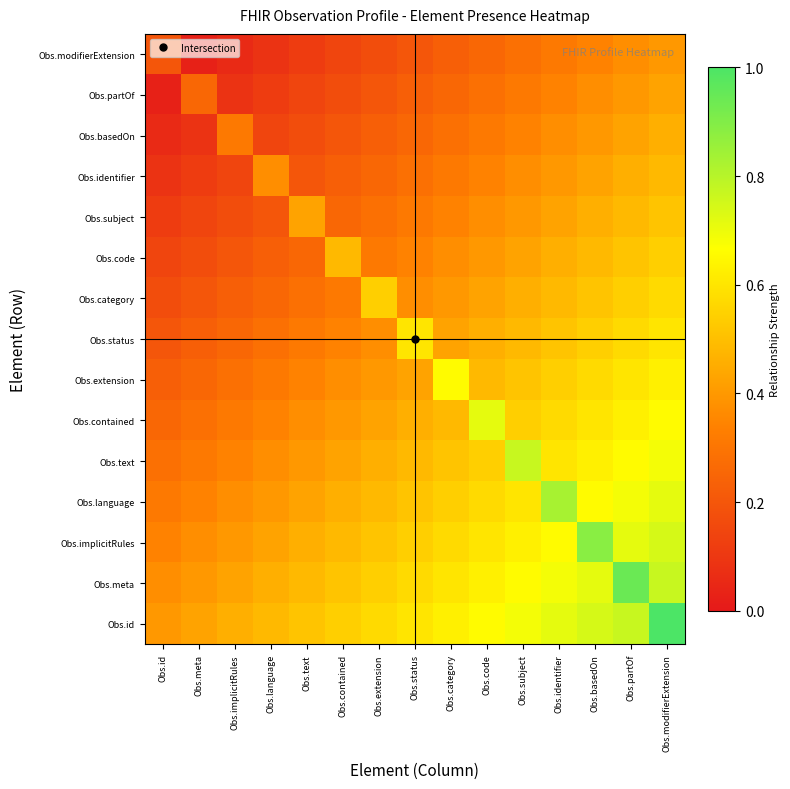

Reading left to right, transcribe all the data shown in this chart.

Obs.modifierExtension: Obs.id=0.2	Obs.meta=0.0	Obs.implicitRules=0.1	Obs.language=0.1	Obs.text=0.1	Obs.contained=0.1	Obs.extension=0.2	Obs.status=0.2	Obs.category=0.2	Obs.code=0.3	Obs.subject=0.3	Obs.identifier=0.3	Obs.basedOn=0.3	Obs.partOf=0.4	Obs.modifierExtension=0.4
Obs.partOf: Obs.id=0.0	Obs.meta=0.3	Obs.implicitRules=0.1	Obs.language=0.1	Obs.text=0.1	Obs.contained=0.2	Obs.extension=0.2	Obs.status=0.2	Obs.category=0.3	Obs.code=0.3	Obs.subject=0.3	Obs.identifier=0.3	Obs.basedOn=0.4	Obs.partOf=0.4	Obs.modifierExtension=0.4
Obs.basedOn: Obs.id=0.1	Obs.meta=0.1	Obs.implicitRules=0.3	Obs.language=0.1	Obs.text=0.2	Obs.contained=0.2	Obs.extension=0.2	Obs.status=0.3	Obs.category=0.3	Obs.code=0.3	Obs.subject=0.3	Obs.identifier=0.4	Obs.basedOn=0.4	Obs.partOf=0.4	Obs.modifierExtension=0.5
Obs.identifier: Obs.id=0.1	Obs.meta=0.1	Obs.implicitRules=0.1	Obs.language=0.4	Obs.text=0.2	Obs.contained=0.2	Obs.extension=0.3	Obs.status=0.3	Obs.category=0.3	Obs.code=0.3	Obs.subject=0.4	Obs.identifier=0.4	Obs.basedOn=0.4	Obs.partOf=0.5	Obs.modifierExtension=0.5
Obs.subject: Obs.id=0.1	Obs.meta=0.1	Obs.implicitRules=0.2	Obs.language=0.2	Obs.text=0.4	Obs.contained=0.3	Obs.extension=0.3	Obs.status=0.3	Obs.category=0.3	Obs.code=0.4	Obs.subject=0.4	Obs.identifier=0.4	Obs.basedOn=0.5	Obs.partOf=0.5	Obs.modifierExtension=0.5
Obs.code: Obs.id=0.1	Obs.meta=0.2	Obs.implicitRules=0.2	Obs.language=0.2	Obs.text=0.3	Obs.contained=0.5	Obs.extension=0.3	Obs.status=0.3	Obs.category=0.4	Obs.code=0.4	Obs.subject=0.4	Obs.identifier=0.5	Obs.basedOn=0.5	Obs.partOf=0.5	Obs.modifierExtension=0.5
Obs.category: Obs.id=0.2	Obs.meta=0.2	Obs.implicitRules=0.2	Obs.language=0.3	Obs.text=0.3	Obs.contained=0.3	Obs.extension=0.5	Obs.status=0.4	Obs.category=0.4	Obs.code=0.4	Obs.subject=0.5	Obs.identifier=0.5	Obs.basedOn=0.5	Obs.partOf=0.5	Obs.modifierExtension=0.6
Obs.status: Obs.id=0.2	Obs.meta=0.2	Obs.implicitRules=0.3	Obs.language=0.3	Obs.text=0.3	Obs.contained=0.3	Obs.extension=0.4	Obs.status=0.6	Obs.category=0.4	Obs.code=0.5	Obs.subject=0.5	Obs.identifier=0.5	Obs.basedOn=0.5	Obs.partOf=0.6	Obs.modifierExtension=0.6
Obs.extension: Obs.id=0.2	Obs.meta=0.3	Obs.implicitRules=0.3	Obs.language=0.3	Obs.text=0.3	Obs.contained=0.4	Obs.extension=0.4	Obs.status=0.4	Obs.category=0.7	Obs.code=0.5	Obs.subject=0.5	Obs.identifier=0.5	Obs.basedOn=0.6	Obs.partOf=0.6	Obs.modifierExtension=0.6
Obs.contained: Obs.id=0.3	Obs.meta=0.3	Obs.implicitRules=0.3	Obs.language=0.3	Obs.text=0.4	Obs.contained=0.4	Obs.extension=0.4	Obs.status=0.5	Obs.category=0.5	Obs.code=0.7	Obs.subject=0.5	Obs.identifier=0.6	Obs.basedOn=0.6	Obs.partOf=0.6	Obs.modifierExtension=0.7
Obs.text: Obs.id=0.3	Obs.meta=0.3	Obs.implicitRules=0.3	Obs.language=0.4	Obs.text=0.4	Obs.contained=0.4	Obs.extension=0.5	Obs.status=0.5	Obs.category=0.5	Obs.code=0.5	Obs.subject=0.8	Obs.identifier=0.6	Obs.basedOn=0.6	Obs.partOf=0.7	Obs.modifierExtension=0.7
Obs.language: Obs.id=0.3	Obs.meta=0.3	Obs.implicitRules=0.4	Obs.language=0.4	Obs.text=0.4	Obs.contained=0.5	Obs.extension=0.5	Obs.status=0.5	Obs.category=0.5	Obs.code=0.6	Obs.subject=0.6	Obs.identifier=0.8	Obs.basedOn=0.7	Obs.partOf=0.7	Obs.modifierExtension=0.7
Obs.implicitRules: Obs.id=0.3	Obs.meta=0.4	Obs.implicitRules=0.4	Obs.language=0.4	Obs.text=0.5	Obs.contained=0.5	Obs.extension=0.5	Obs.status=0.5	Obs.category=0.6	Obs.code=0.6	Obs.subject=0.6	Obs.identifier=0.7	Obs.basedOn=0.9	Obs.partOf=0.7	Obs.modifierExtension=0.7
Obs.meta: Obs.id=0.4	Obs.meta=0.4	Obs.implicitRules=0.4	Obs.language=0.5	Obs.text=0.5	Obs.contained=0.5	Obs.extension=0.5	Obs.status=0.6	Obs.category=0.6	Obs.code=0.6	Obs.subject=0.7	Obs.identifier=0.7	Obs.basedOn=0.7	Obs.partOf=0.9	Obs.modifierExtension=0.8
Obs.id: Obs.id=0.4	Obs.meta=0.4	Obs.implicitRules=0.5	Obs.language=0.5	Obs.text=0.5	Obs.contained=0.5	Obs.extension=0.6	Obs.status=0.6	Obs.category=0.6	Obs.code=0.7	Obs.subject=0.7	Obs.identifier=0.7	Obs.basedOn=0.7	Obs.partOf=0.8	Obs.modifierExtension=1.0